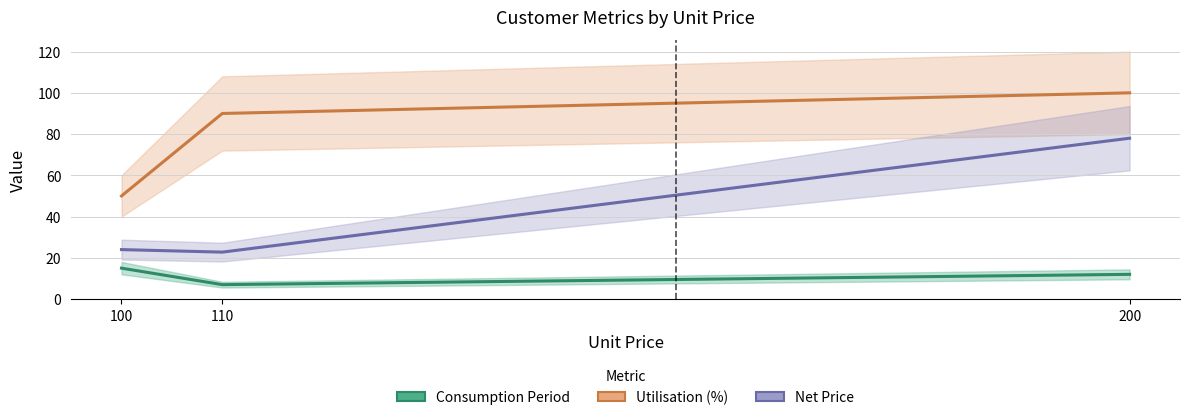

Read the Net Price value at 100.

24.0